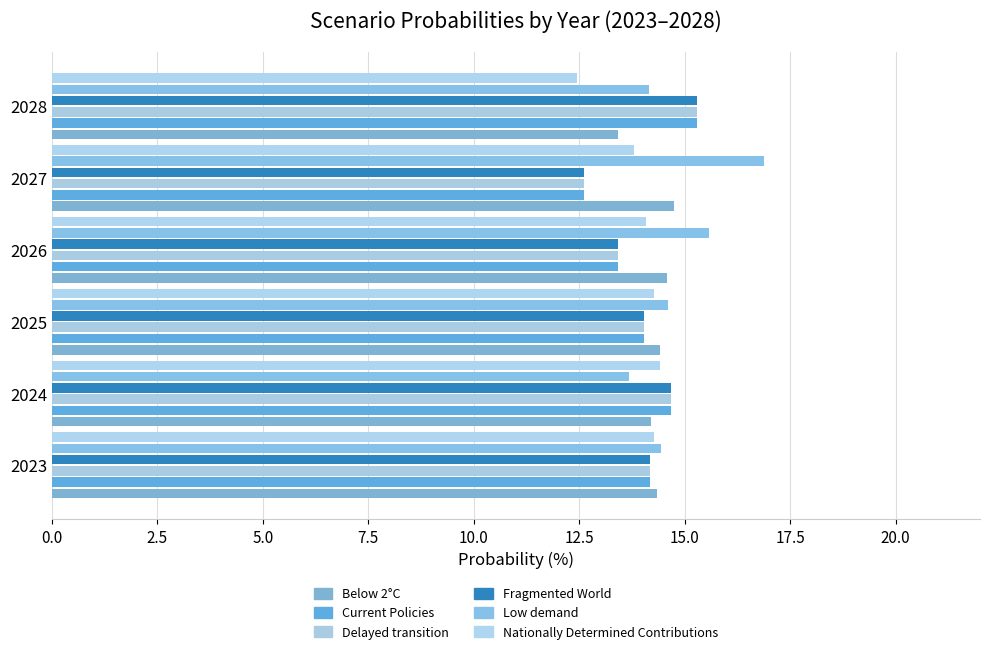

What is the difference between the maximum and minimum values in the Nationally Determined Contributions series?

2.0